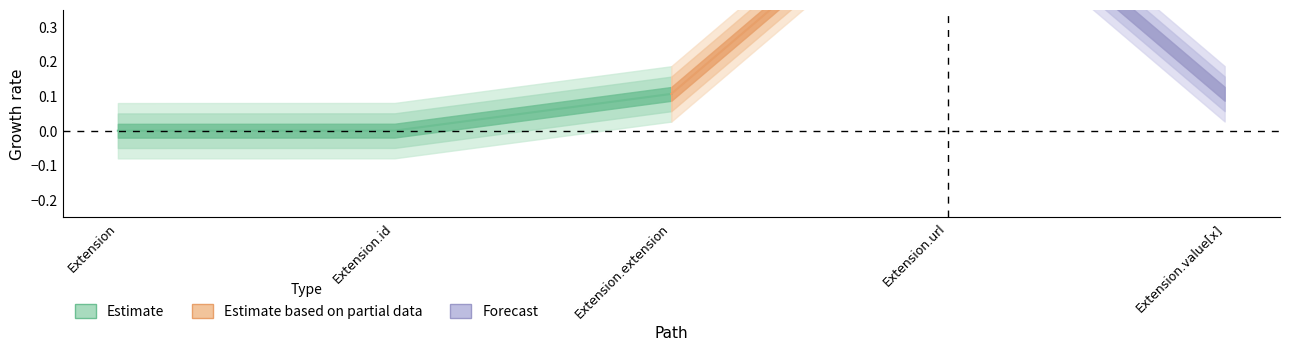

In Min, how many points are higher than both neighbors (excluding endpoints)?

1